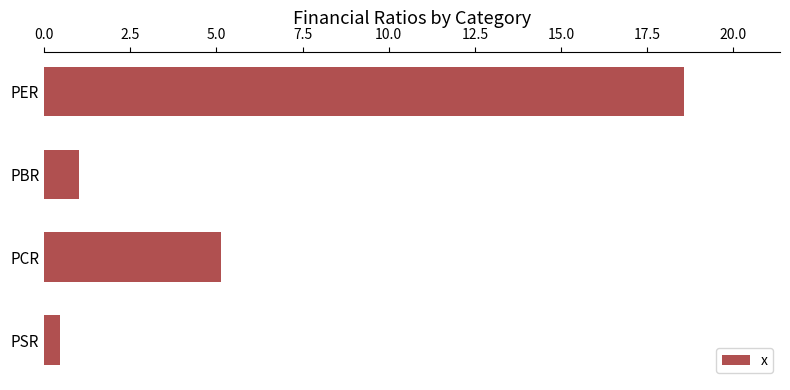

At which category does the chart reach its minimum across all series?

PSR